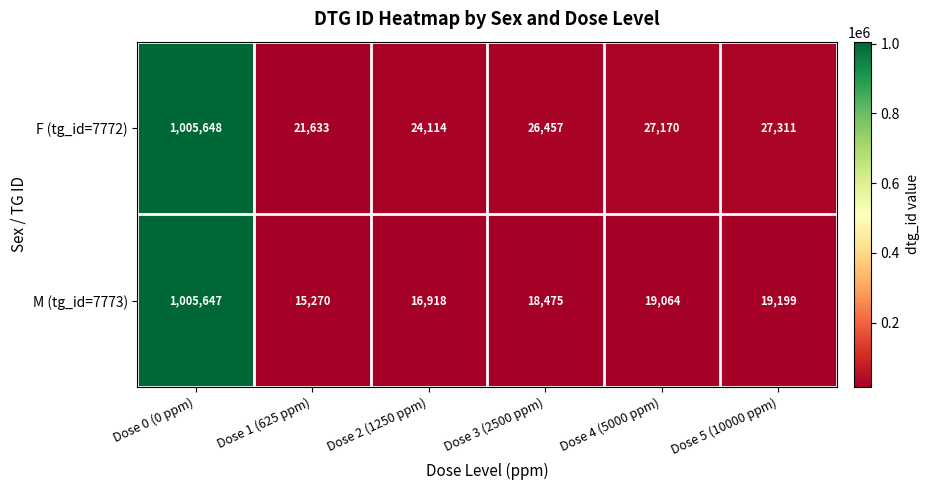

At which category is the sum across all series the highest?

Dose 0 (0 ppm)